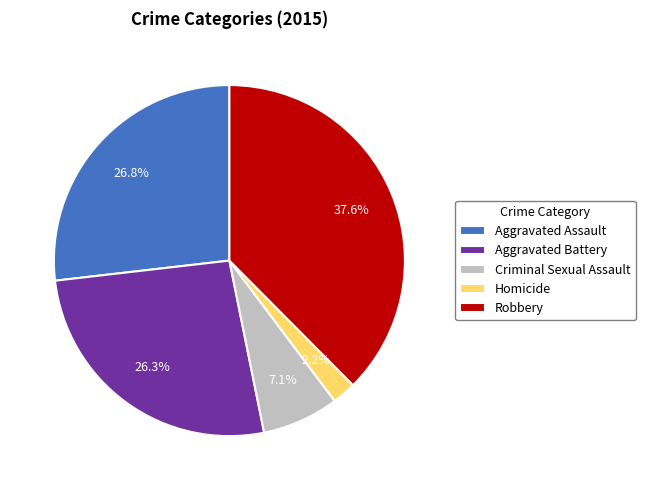

Which category has the smallest portion of the pie?

Homicide